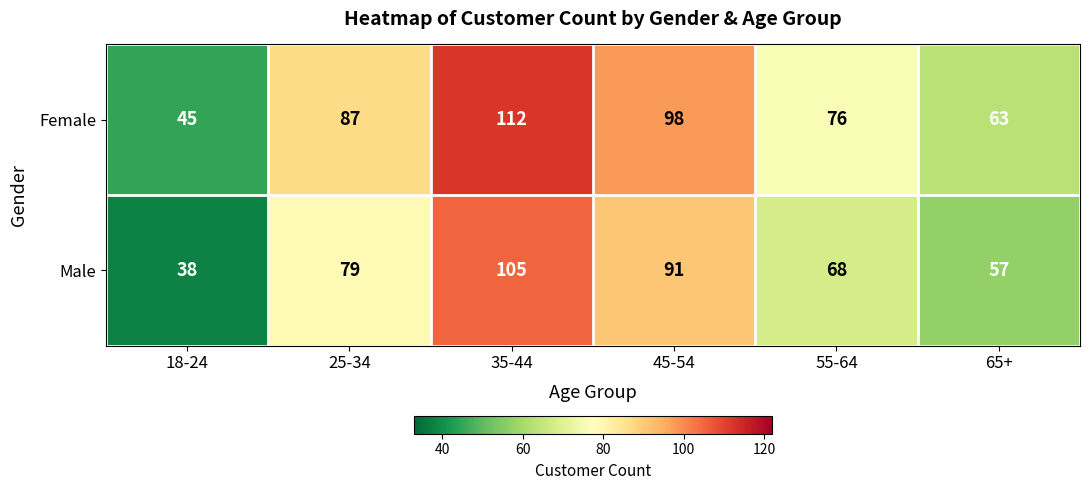

Which series has the largest total across all categories?

Female